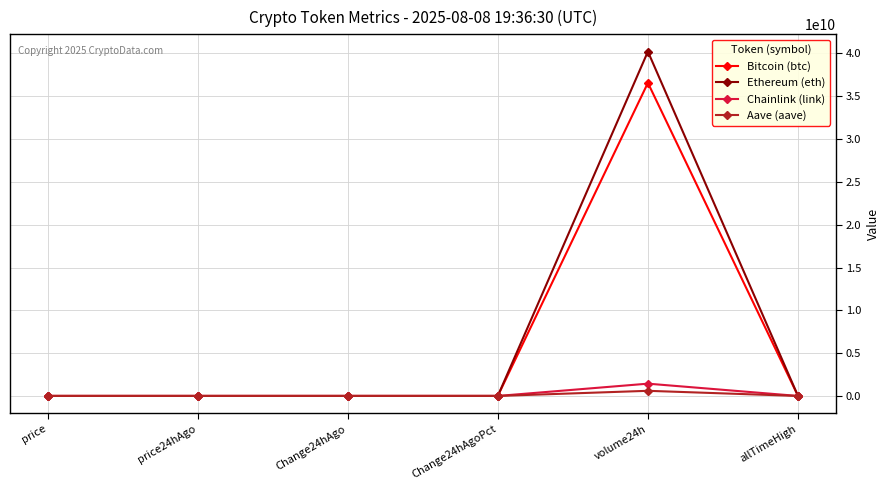

How many lines are shown in the chart?

4